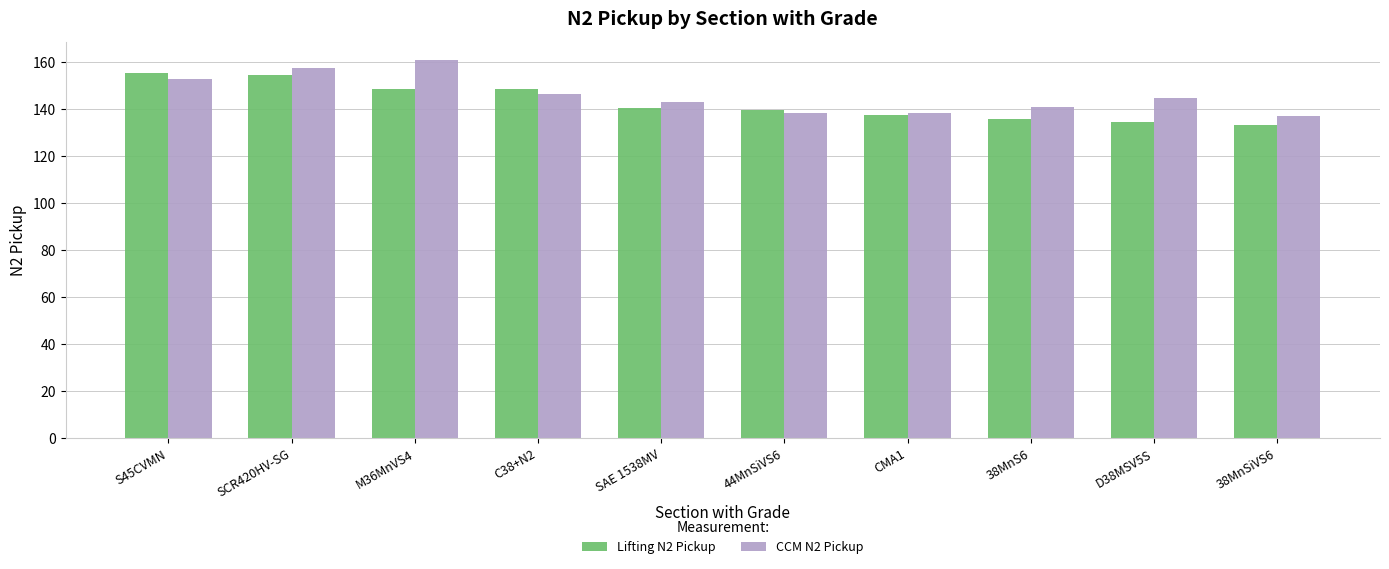

True or false: CCM N2 Pickup has a value of 213.6 at 38MnS6.

False